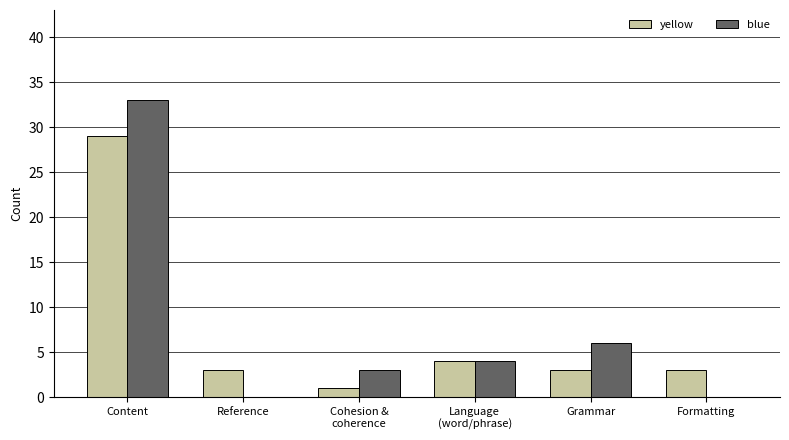

Which series has the largest total across all categories?

blue